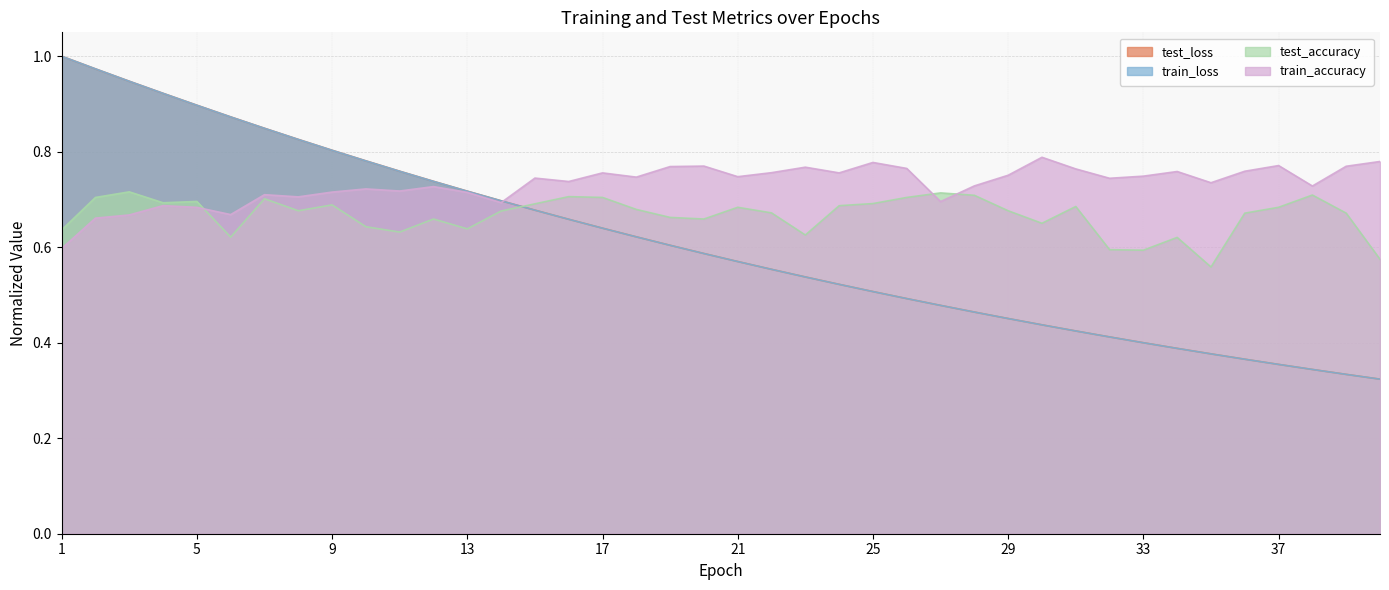

Reading left to right, what are all the values shown in this chart?

test_loss: 1=1.0	2=1.0	3=0.9	4=0.9	5=0.9	6=0.9	7=0.8	8=0.8	9=0.8	10=0.8	11=0.8	12=0.7	13=0.7	14=0.7	15=0.7	16=0.7	17=0.6	18=0.6	19=0.6	20=0.6	21=0.6	22=0.6	23=0.5	24=0.5	25=0.5	26=0.5	27=0.5	28=0.5	29=0.5	30=0.4	31=0.4	32=0.4	33=0.4	34=0.4	35=0.4	36=0.4	37=0.4	38=0.3	39=0.3	40=0.3
train_loss: 1=1.0	2=1.0	3=0.9	4=0.9	5=0.9	6=0.9	7=0.8	8=0.8	9=0.8	10=0.8	11=0.8	12=0.7	13=0.7	14=0.7	15=0.7	16=0.7	17=0.6	18=0.6	19=0.6	20=0.6	21=0.6	22=0.6	23=0.5	24=0.5	25=0.5	26=0.5	27=0.5	28=0.5	29=0.5	30=0.4	31=0.4	32=0.4	33=0.4	34=0.4	35=0.4	36=0.4	37=0.4	38=0.3	39=0.3	40=0.3
test_accuracy: 1=0.6	2=0.7	3=0.7	4=0.7	5=0.7	6=0.6	7=0.7	8=0.7	9=0.7	10=0.6	11=0.6	12=0.7	13=0.6	14=0.7	15=0.7	16=0.7	17=0.7	18=0.7	19=0.7	20=0.7	21=0.7	22=0.7	23=0.6	24=0.7	25=0.7	26=0.7	27=0.7	28=0.7	29=0.7	30=0.7	31=0.7	32=0.6	33=0.6	34=0.6	35=0.6	36=0.7	37=0.7	38=0.7	39=0.7	40=0.6
train_accuracy: 1=0.6	2=0.7	3=0.7	4=0.7	5=0.7	6=0.7	7=0.7	8=0.7	9=0.7	10=0.7	11=0.7	12=0.7	13=0.7	14=0.7	15=0.7	16=0.7	17=0.8	18=0.7	19=0.8	20=0.8	21=0.7	22=0.8	23=0.8	24=0.8	25=0.8	26=0.8	27=0.7	28=0.7	29=0.8	30=0.8	31=0.8	32=0.7	33=0.7	34=0.8	35=0.7	36=0.8	37=0.8	38=0.7	39=0.8	40=0.8